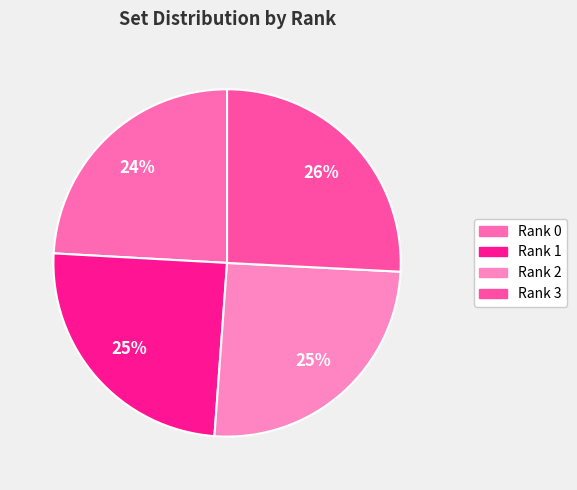

The Rank 1 slice represents 30% of the pie. True or false?

False